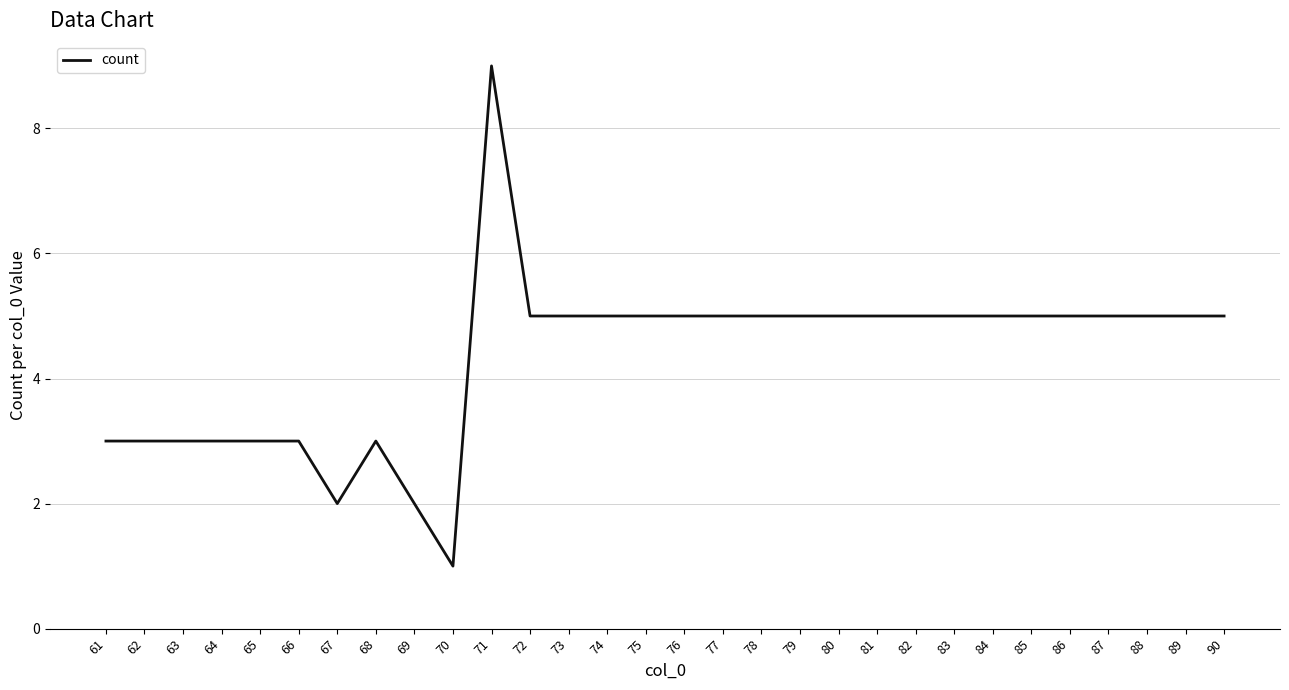

What is the change in value from 61 to 88?

+2